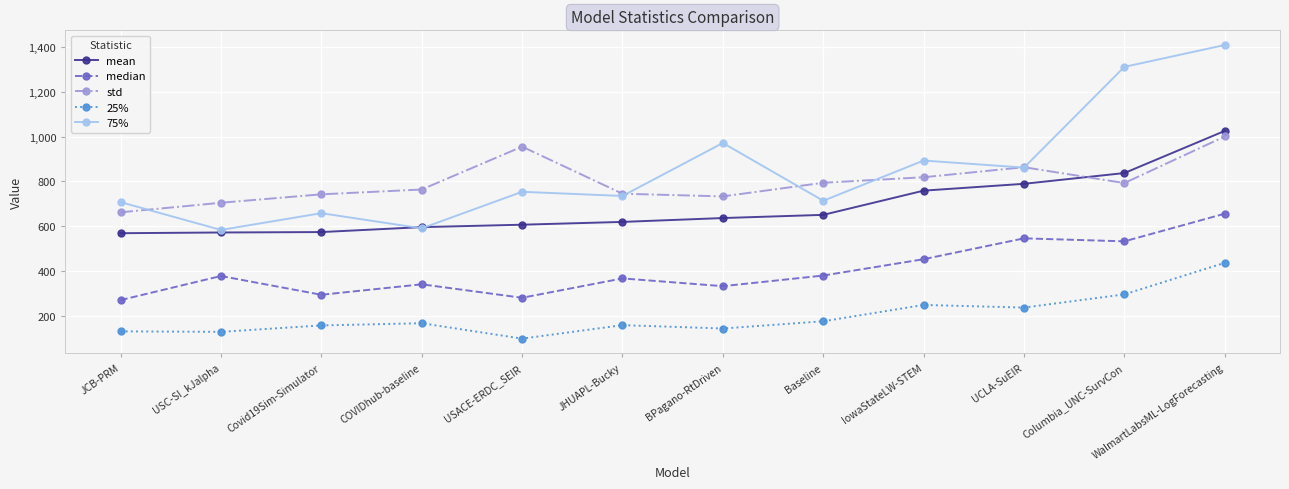

The value of mean at USACE-ERDC_SEIR is 182.0. True or false?

False